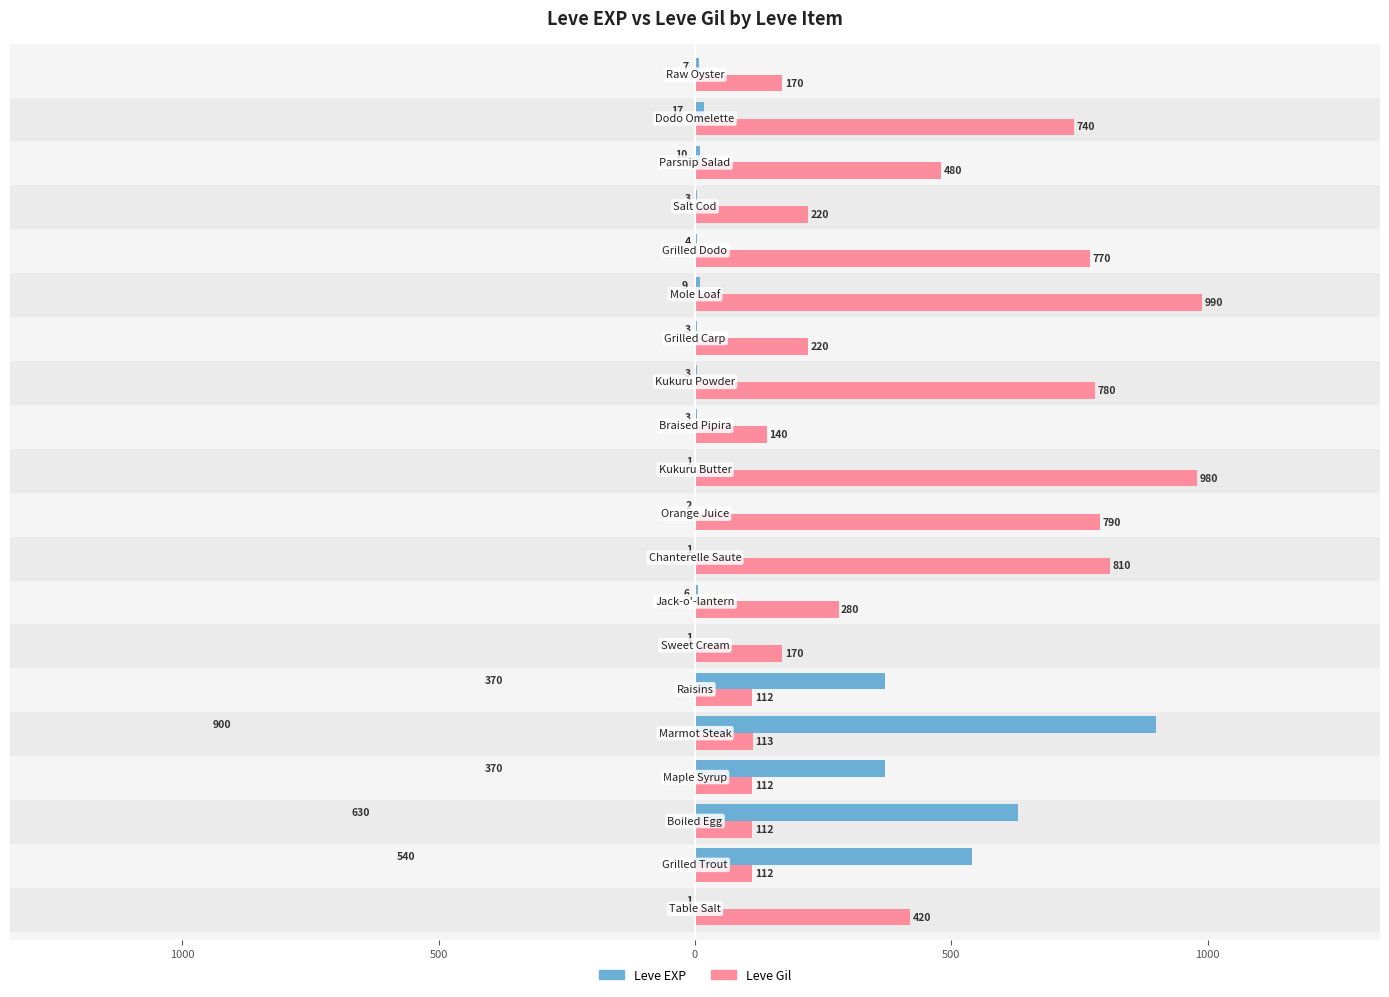

What are all the series names shown in the legend?

Leve EXP, Leve Gil